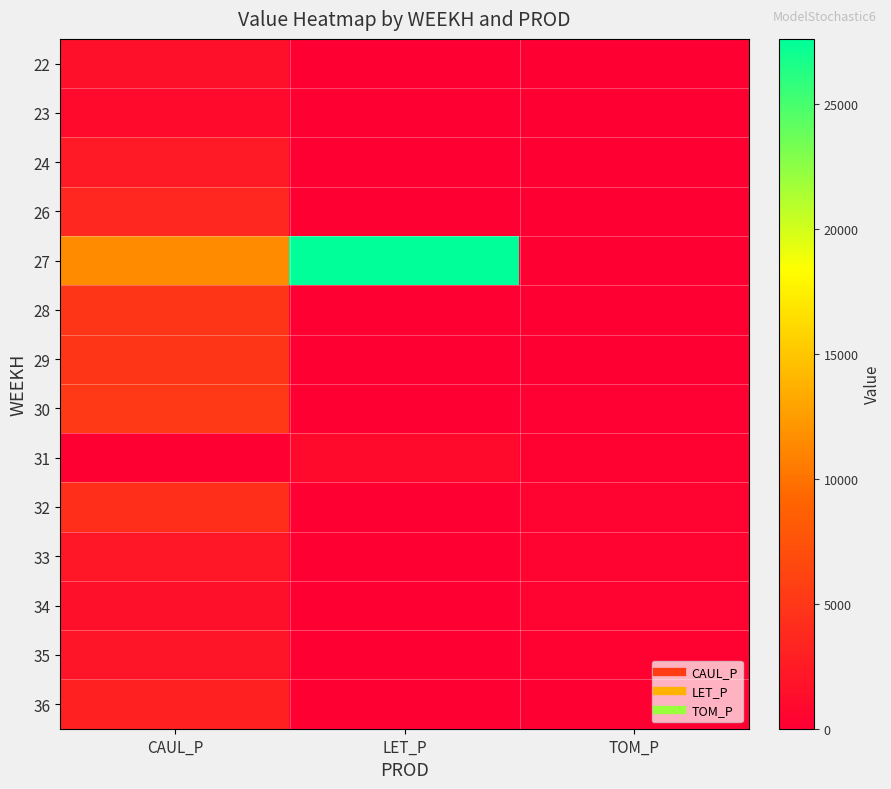

What is the difference between the highest and lowest values at CAUL_P?

11533.6